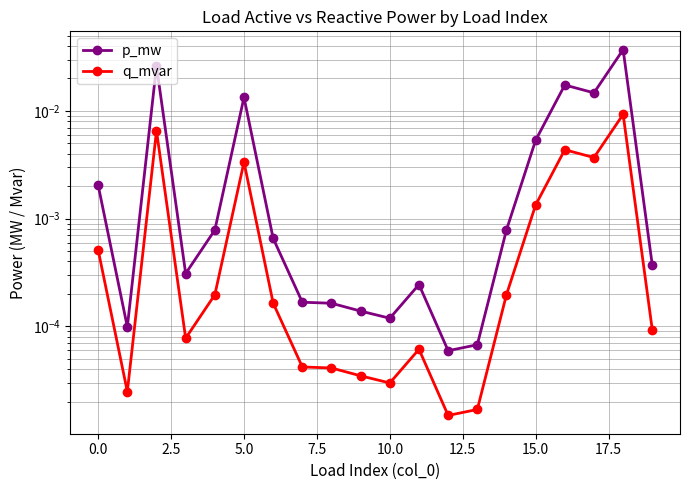

At which category does the chart reach its minimum across all series?

12